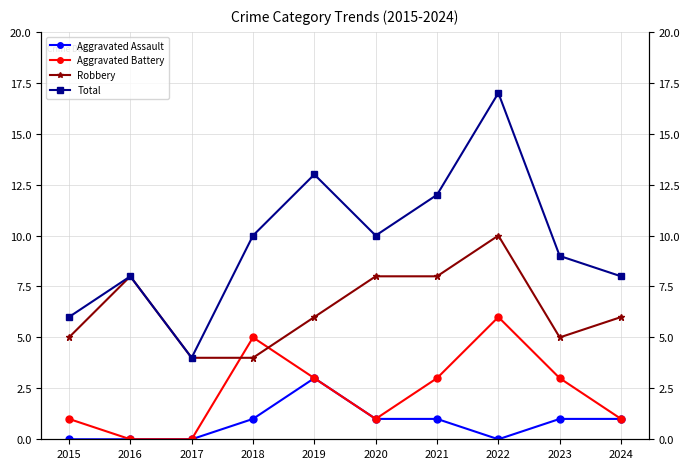

What is the difference between the highest and lowest values at 2016?

8